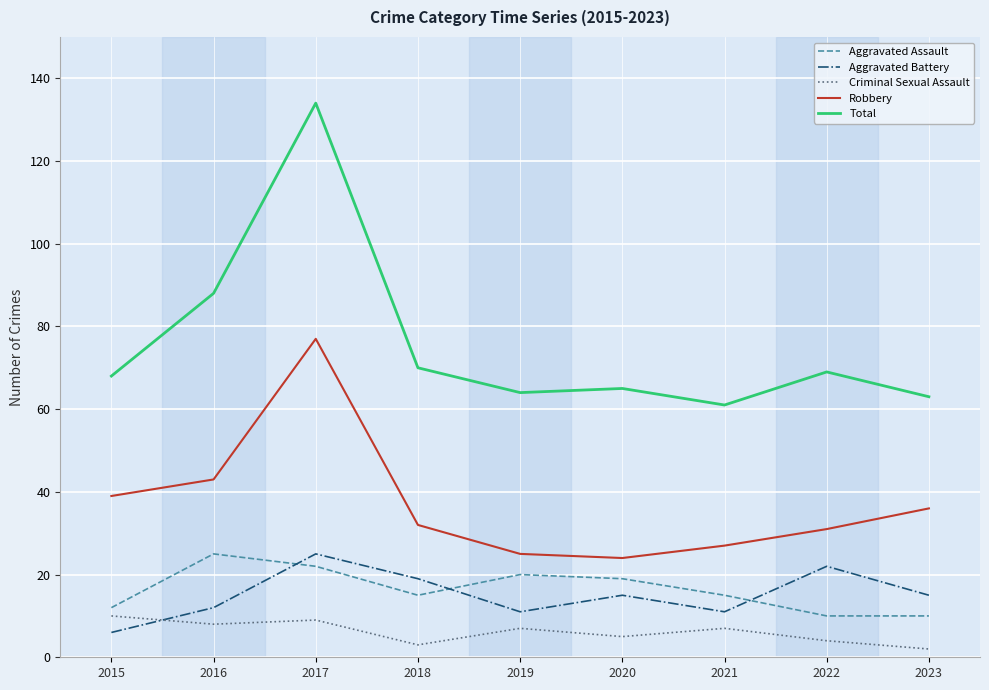

In Aggravated Battery, how many points are lower than both neighbors (excluding endpoints)?

2